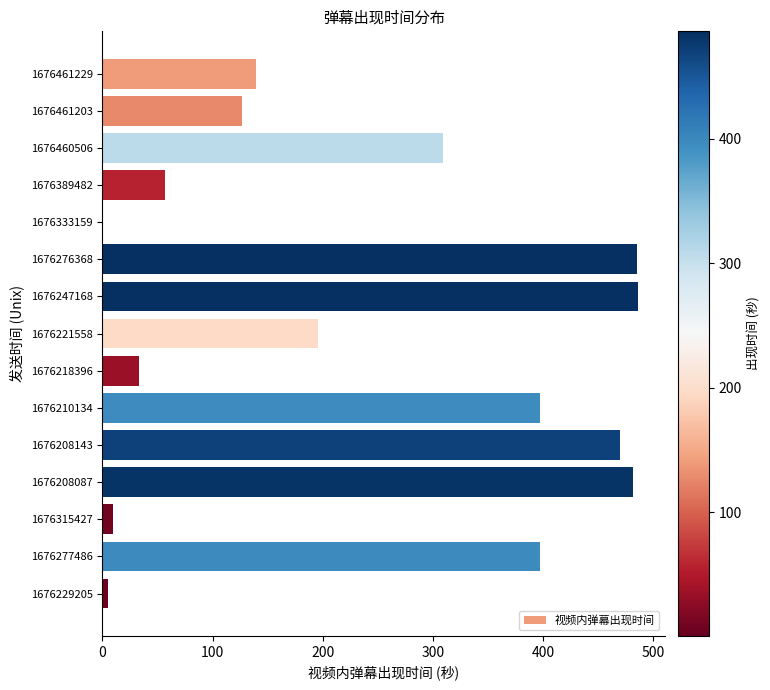

What is the sum of the values at 1676277486 and 1676221558?

593.1